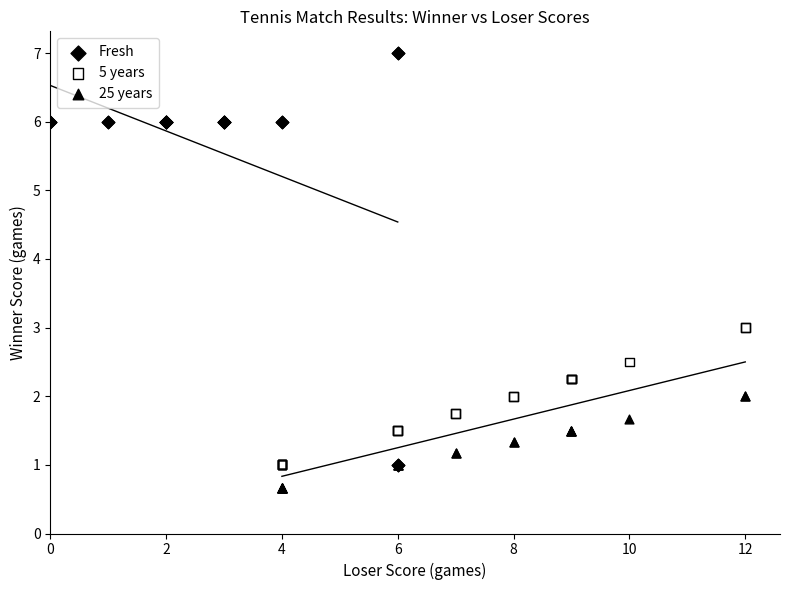

What are all the series names shown in the legend?

Fresh, 5 years, 25 years